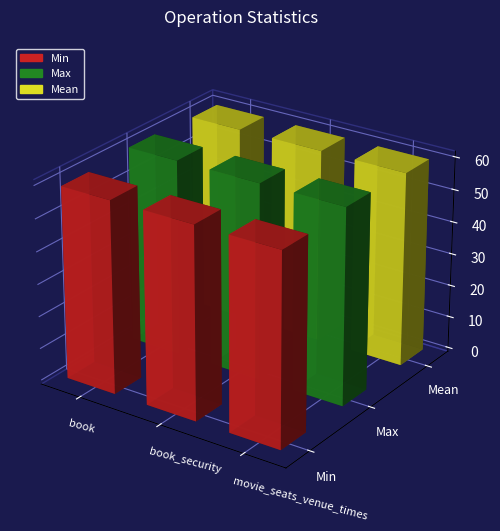

What is the average value of the Min series?

59.3